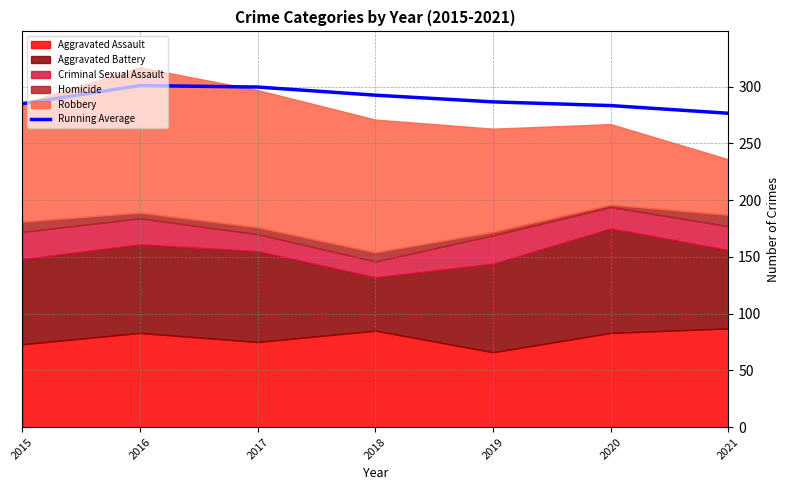

The value at 2016 is 75.8. True or false?

False